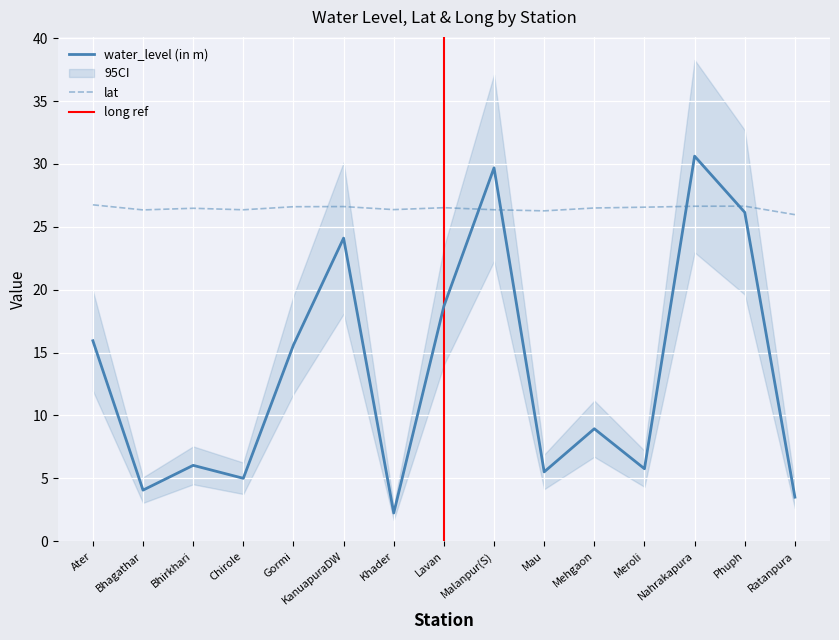

Is it true that lat equals 47.1 at Khader?

False